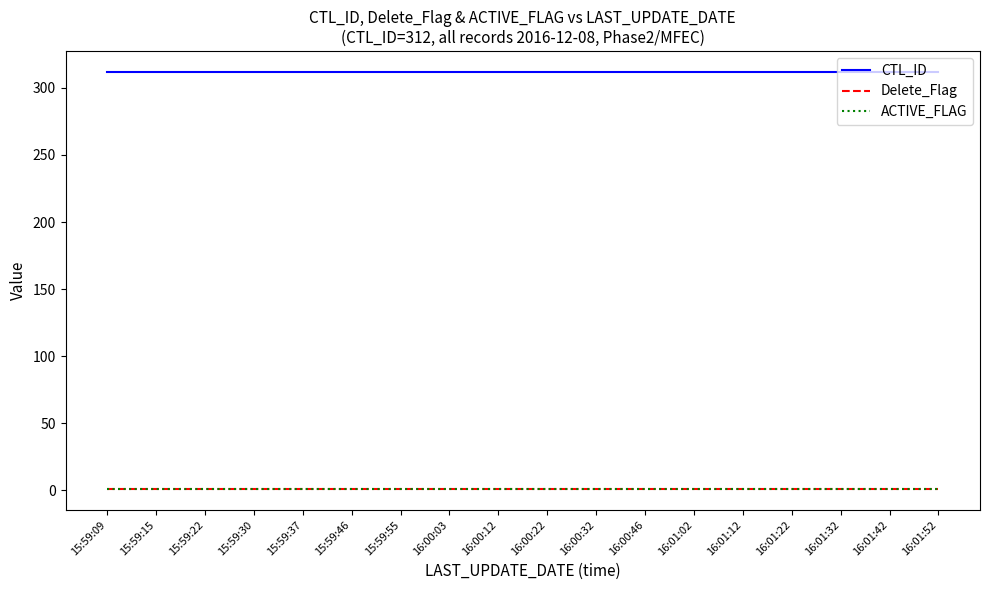

True or false: ACTIVE_FLAG has a value of 2 at 16:00:32.

False